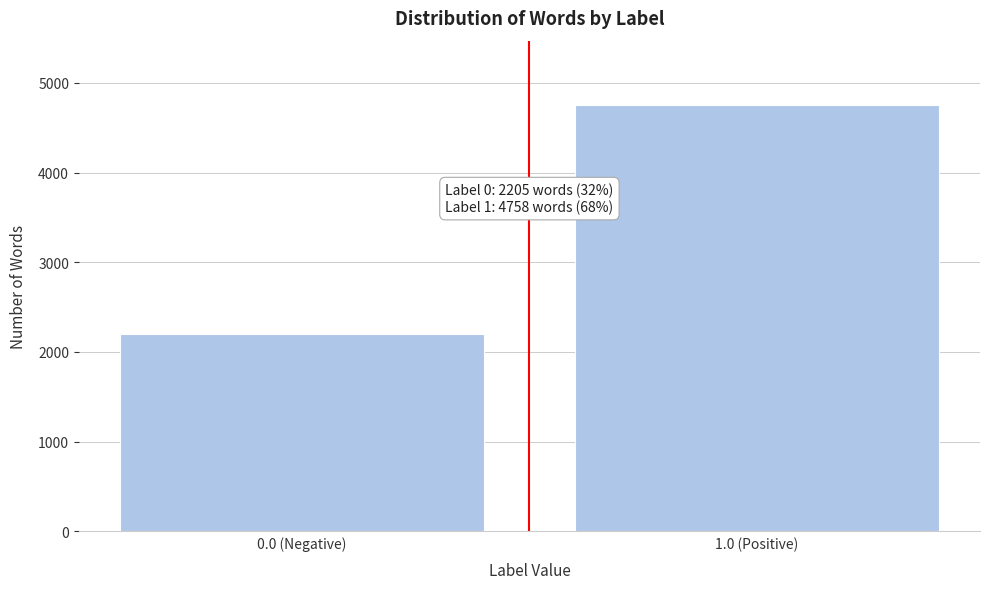

Reading left to right, what are all the values shown in this chart?

2205	4758